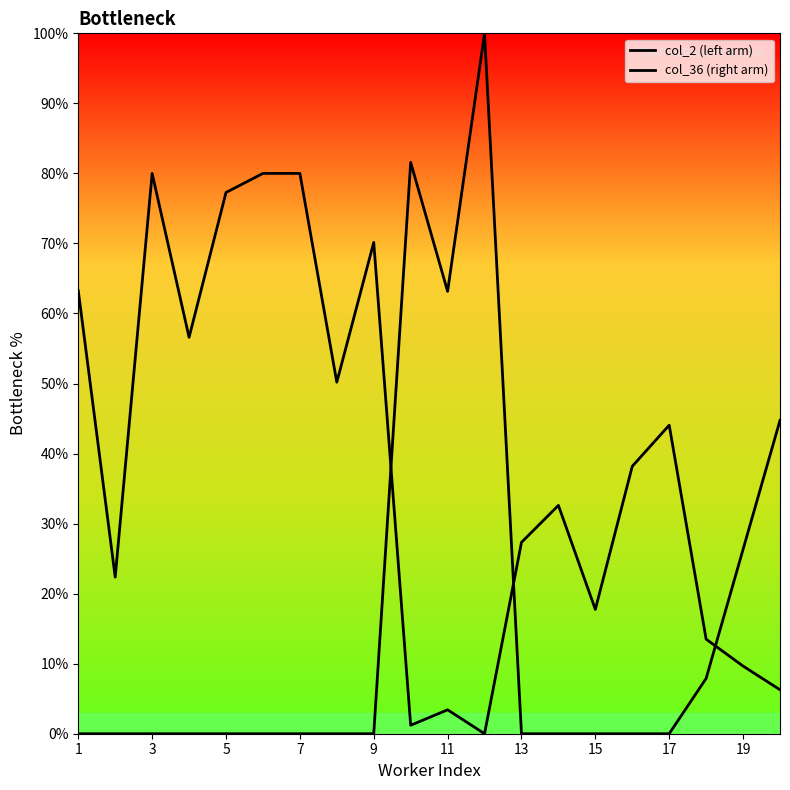

How many lines are shown in the chart?

2